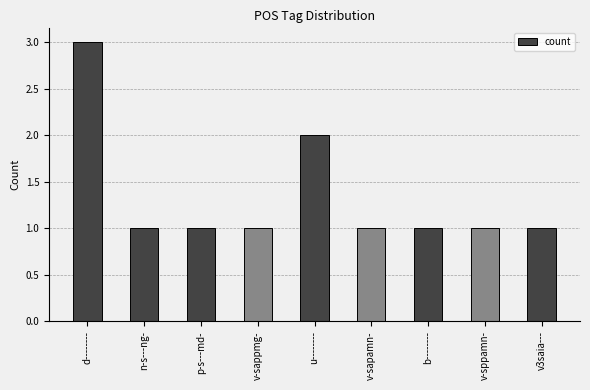

What position from the left is d--------?

1